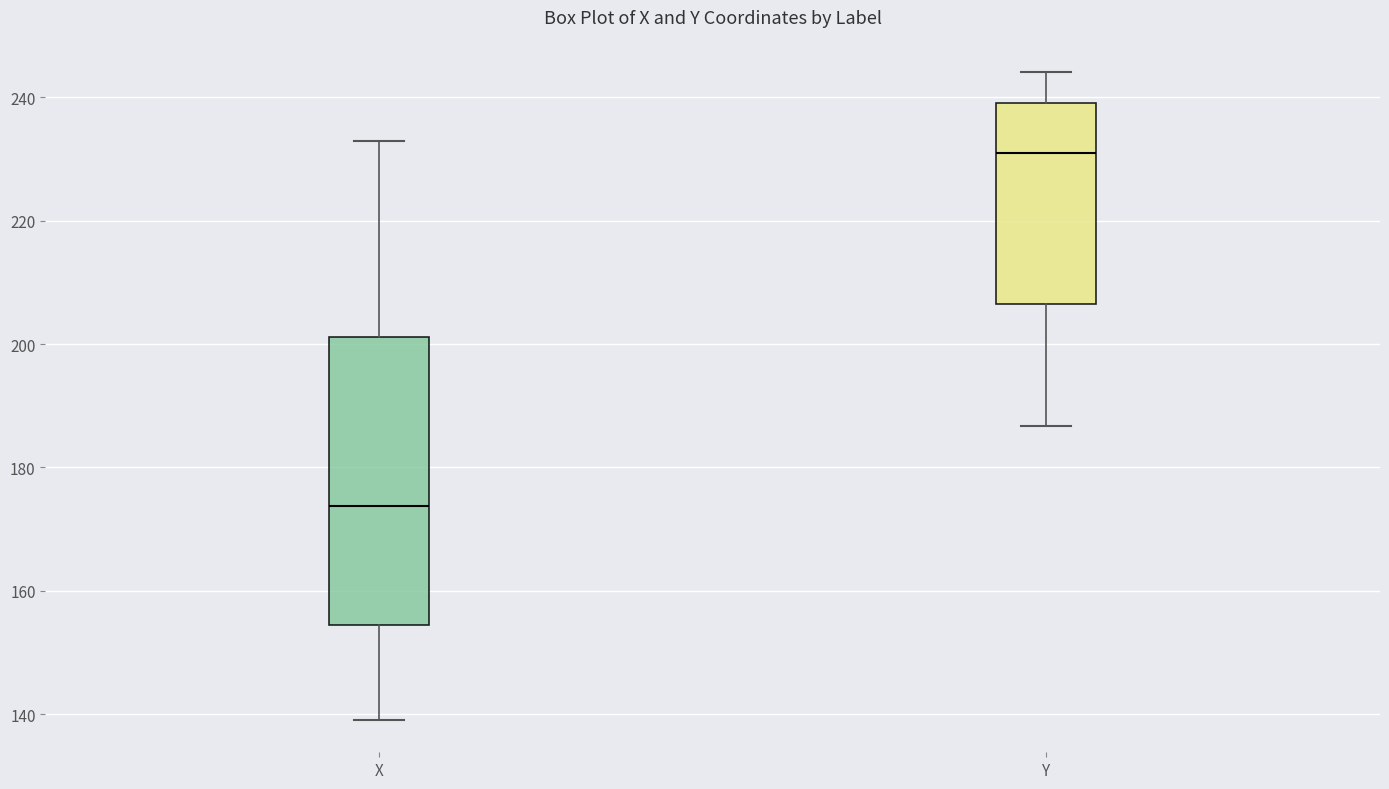

Which box is the tallest, from its lower edge to its upper edge?

X